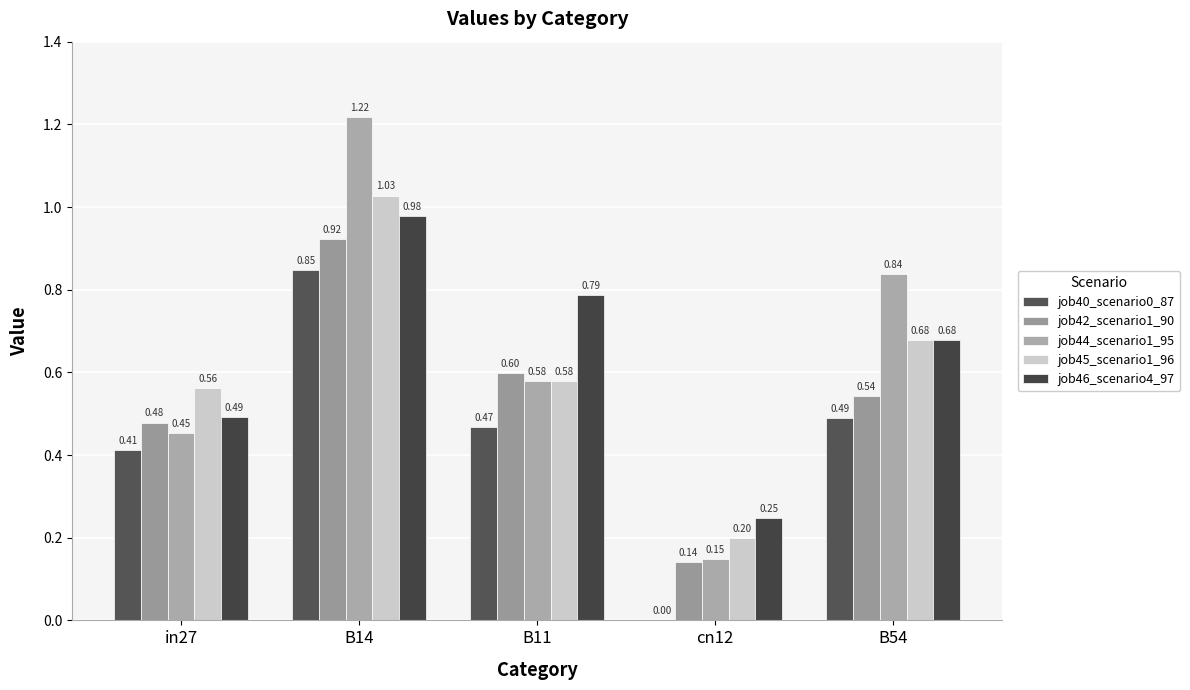

List the series in order of their peak value, lowest first.

job40_scenario0_87, job42_scenario1_90, job46_scenario4_97, job45_scenario1_96, job44_scenario1_95